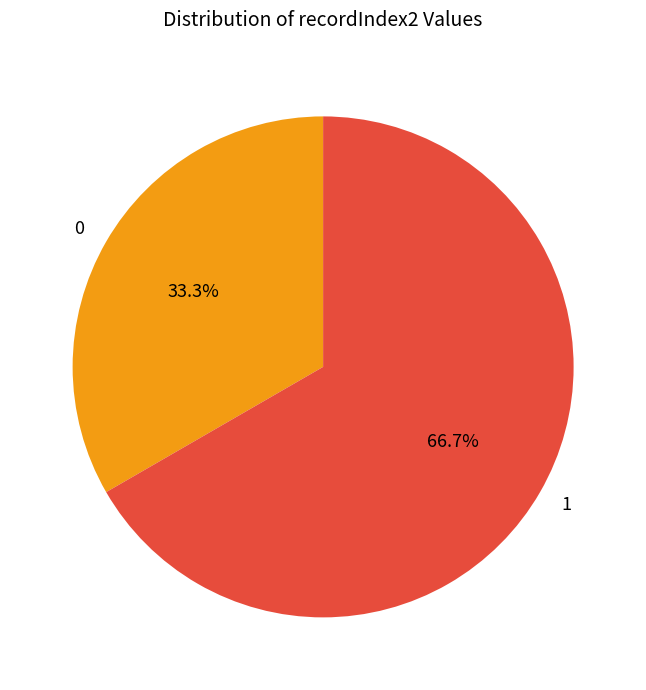

What is the ratio of the value at 1 to the value at 0?

2.0